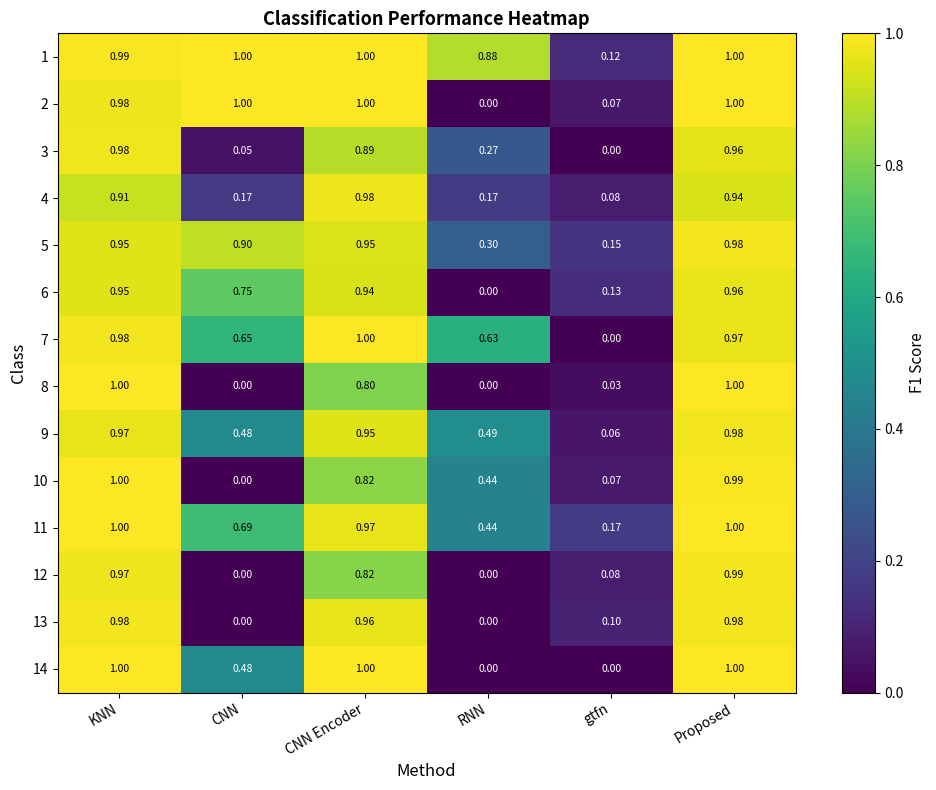

At which label is 6 closest to 0?

RNN